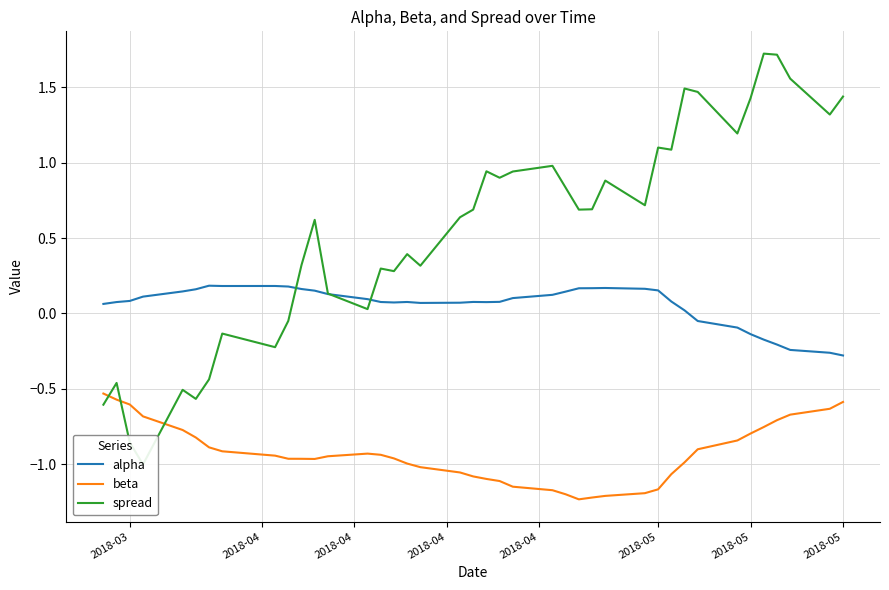

What is the maximum value shown in the chart?

1.7